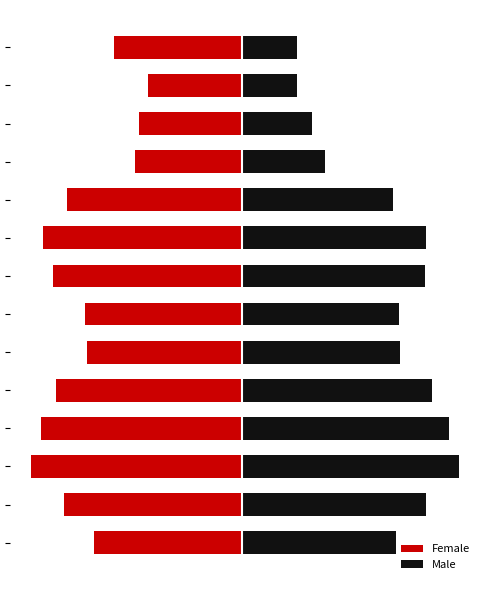

Reading left to right, extract all data points from this chart.

Female: -0.7	-0.8	-1.0	-0.9	-0.9	-0.7	-0.7	-0.9	-0.9	-0.8	-0.5	-0.5	-0.4	-0.6
Male: 0.7	0.9	1.0	1.0	0.9	0.7	0.7	0.8	0.8	0.7	0.4	0.3	0.3	0.3